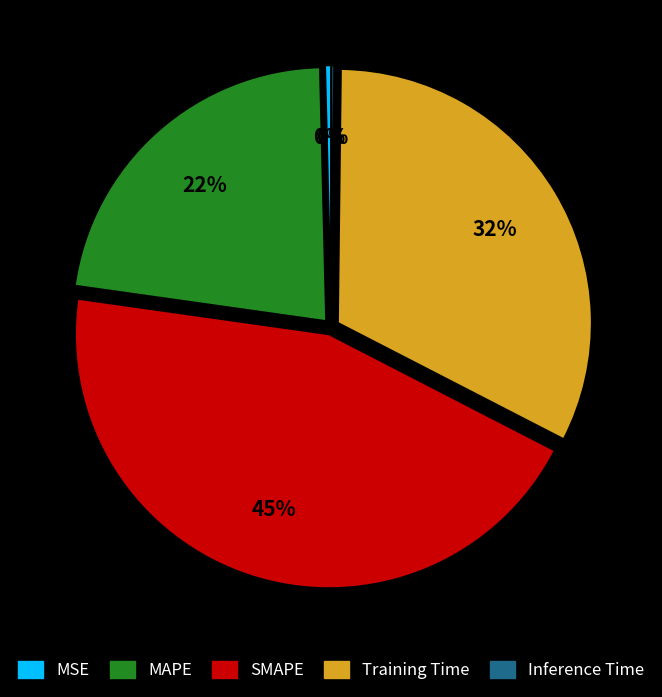

Between Training Time and MSE, which is larger?

Training Time